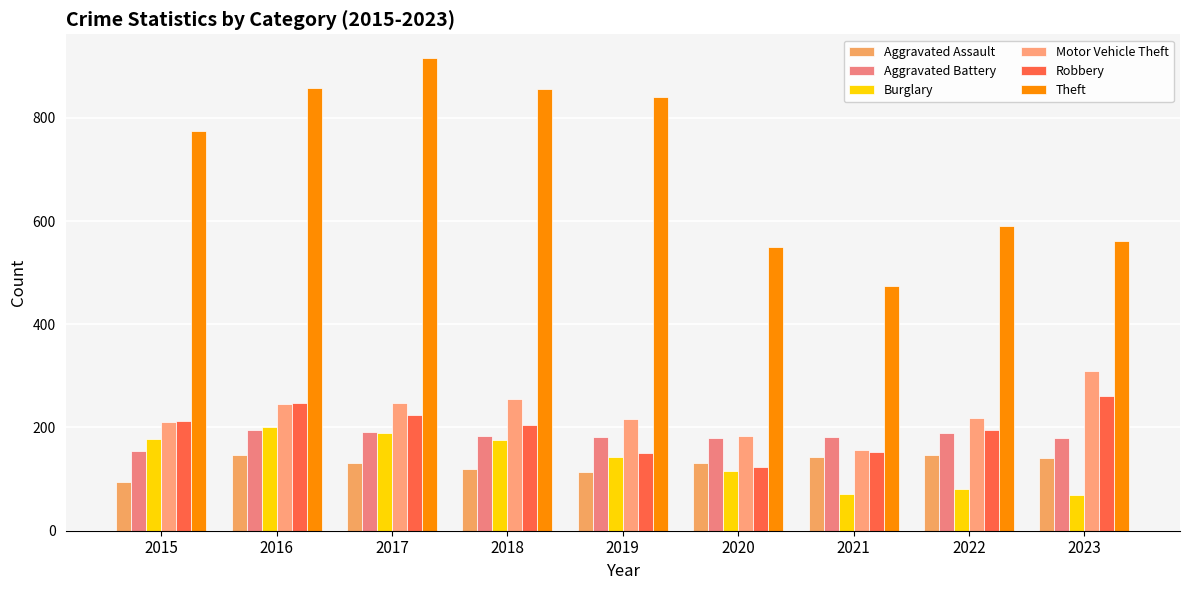

How many groups of bars are there?

9